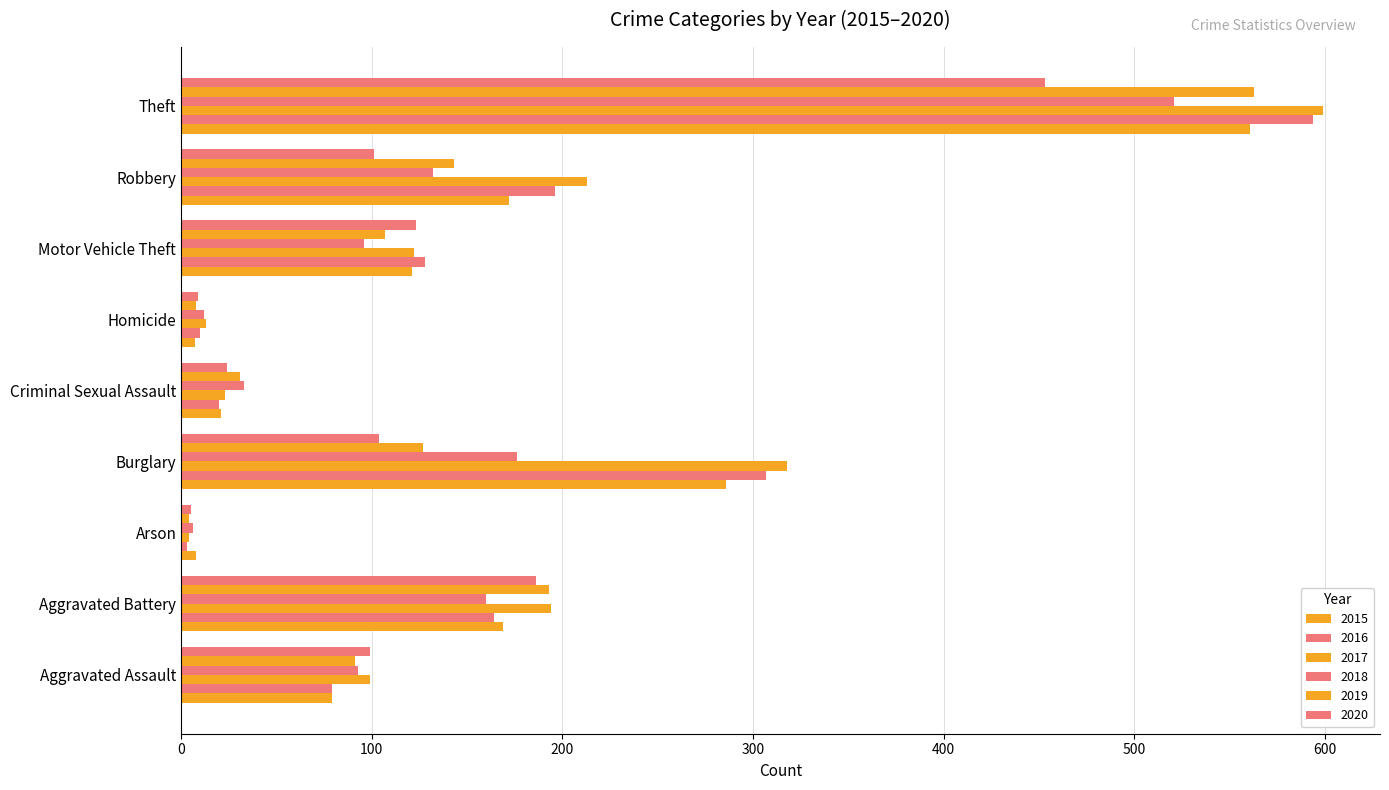

What is the sum of all 2017 values?

1585